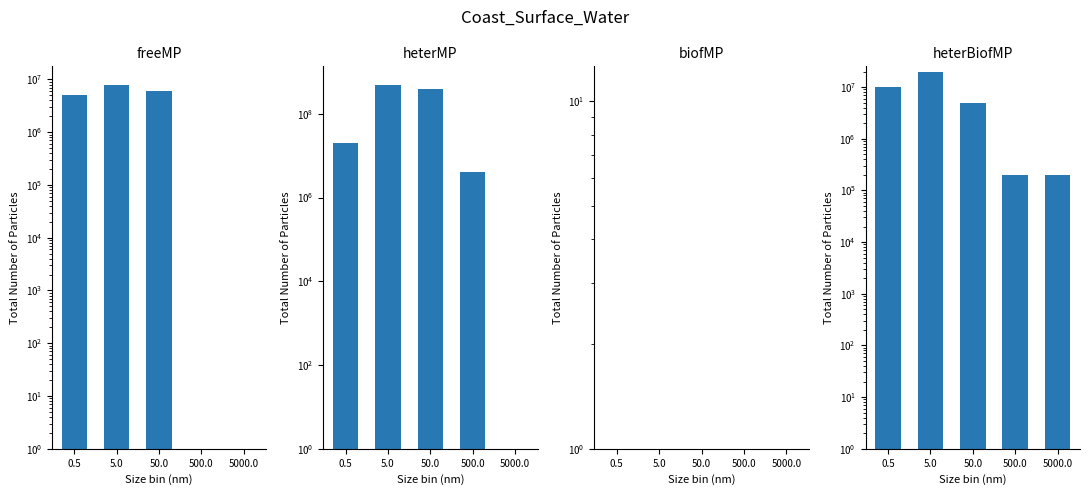

Does the chart contain any negative values?

No